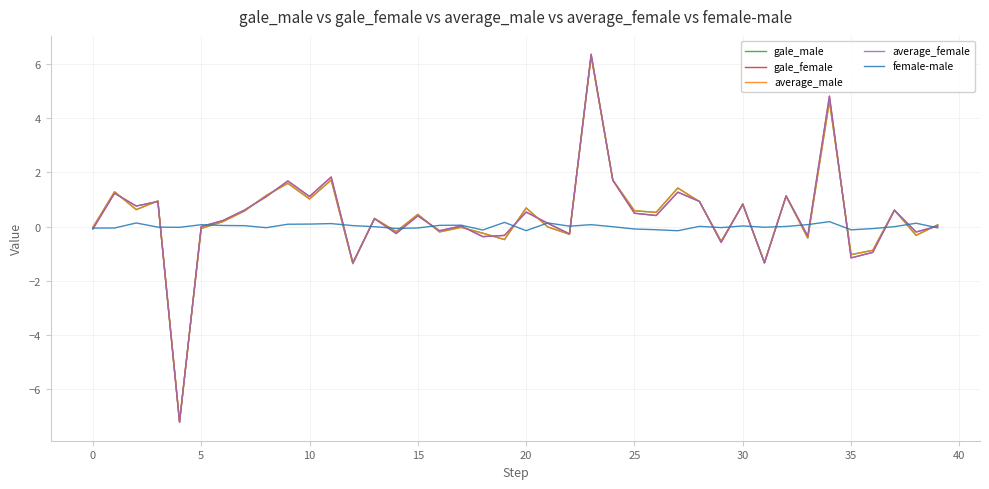

What is the highest value of the average_male series?

6.3